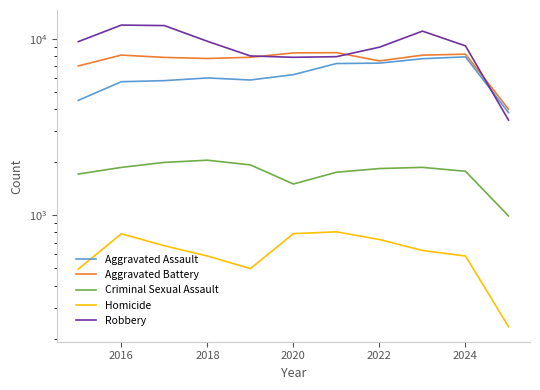

What is the average value of the Robbery series?

9048